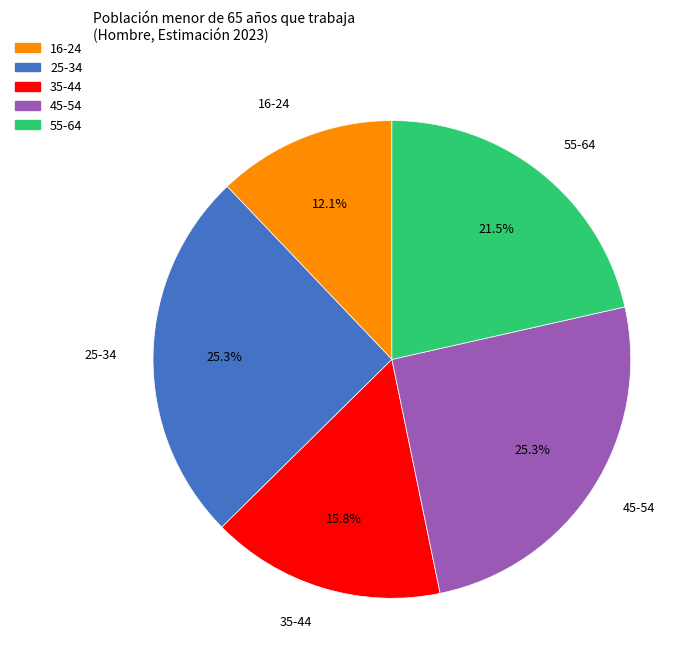

What percentage do 25-34 and 55-64 together represent?

46.8%